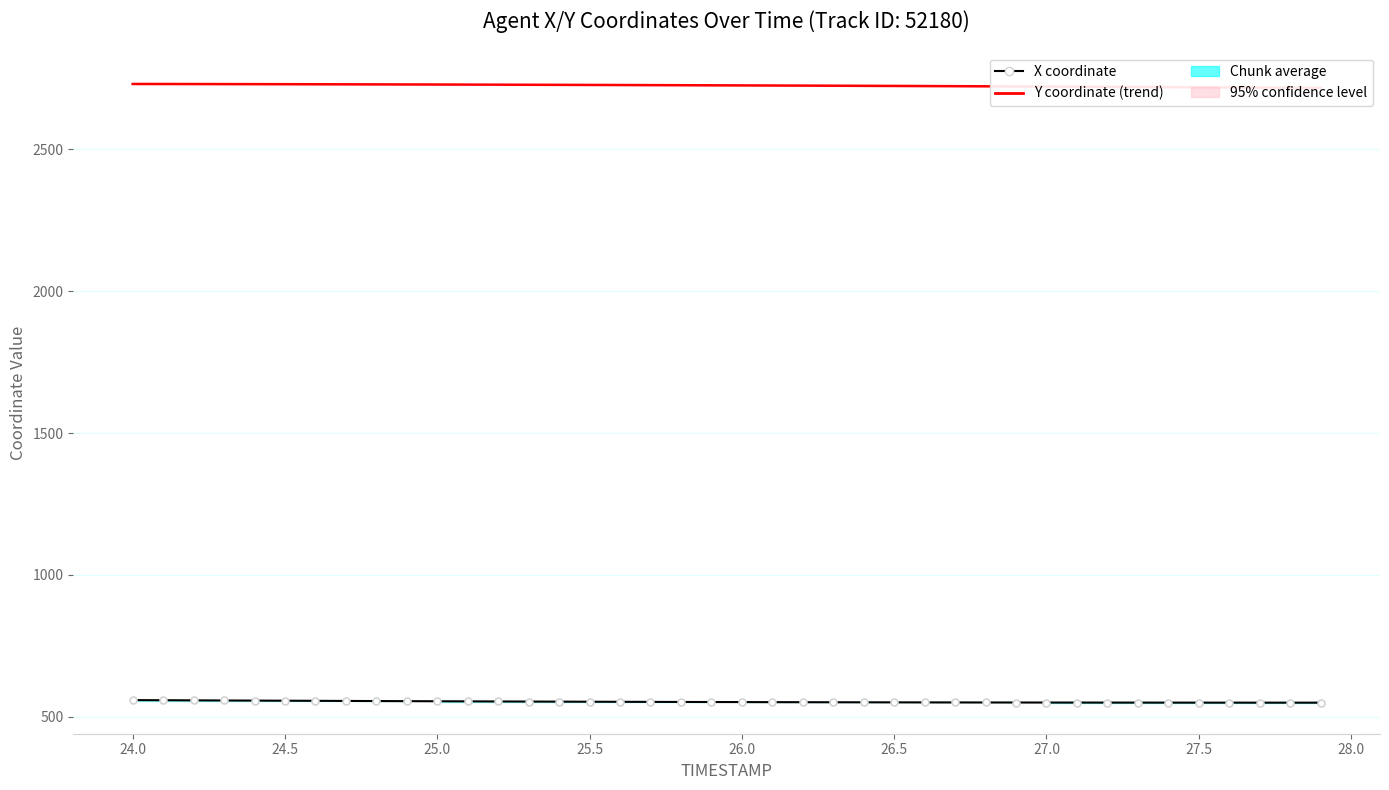

What is the spread (max minus min) of values at 26.0?

2171.9